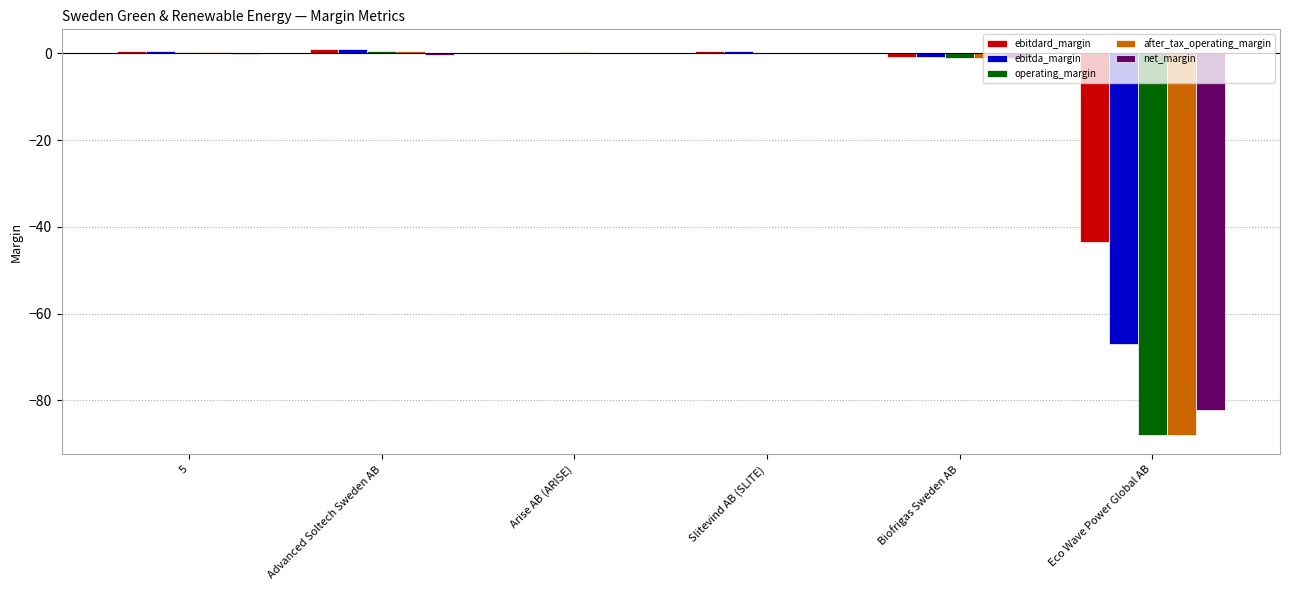

The value of after_tax_operating_margin at Eco Wave Power Global AB is -88.0. True or false?

True